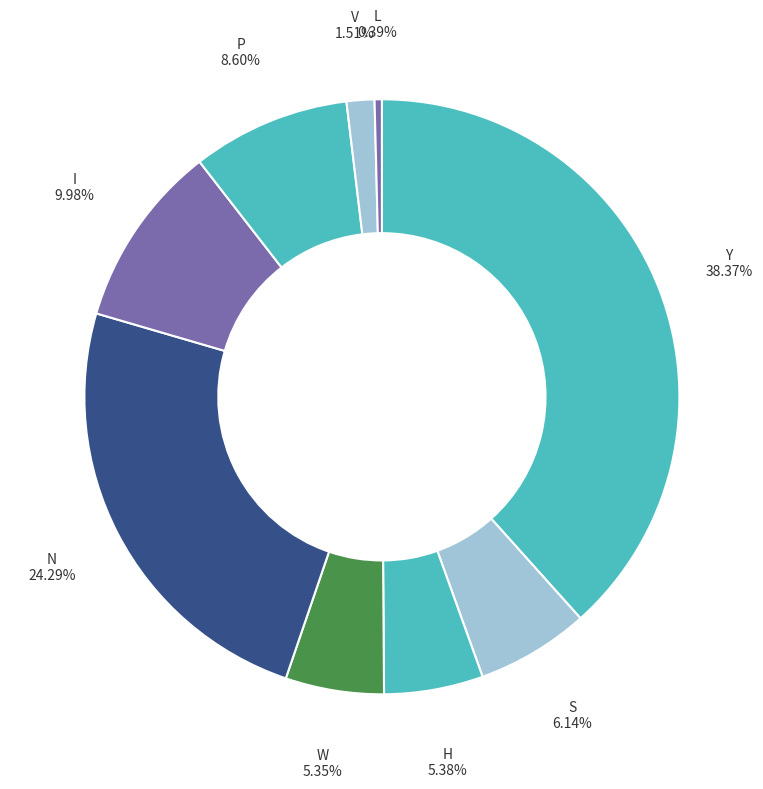

How many slices are in this pie chart?

9